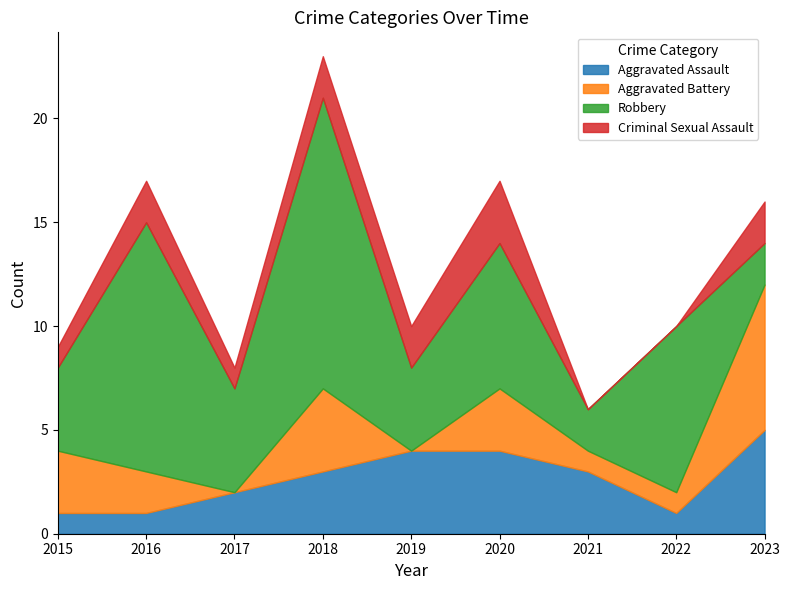

At which category is the sum across all series the highest?

2018